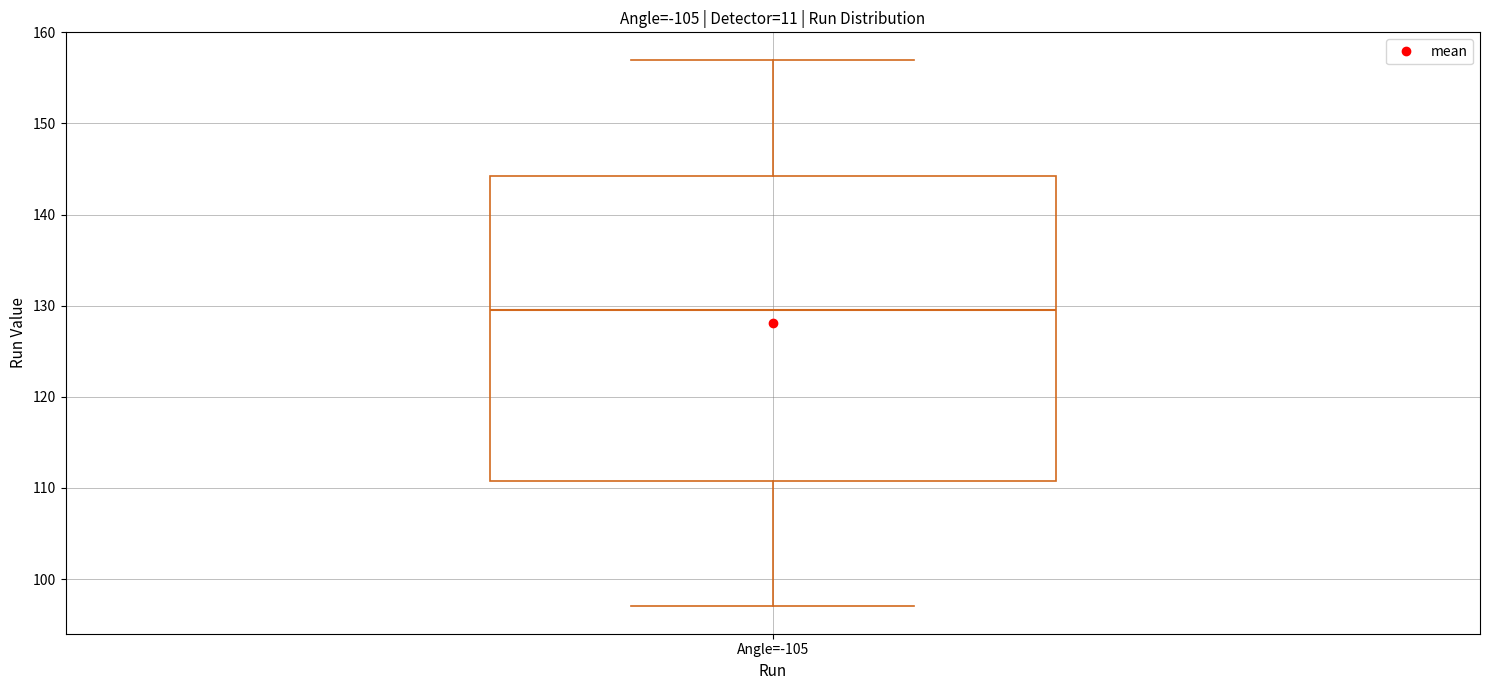

Transcribe this box plot: give where the median line is, the range the box spans, and where the two whiskers end, as read against the y-axis. The values are not printed on the chart, so give them approximately, as read against the axis.

median 130, box 111 to 144, whiskers 97 to 157